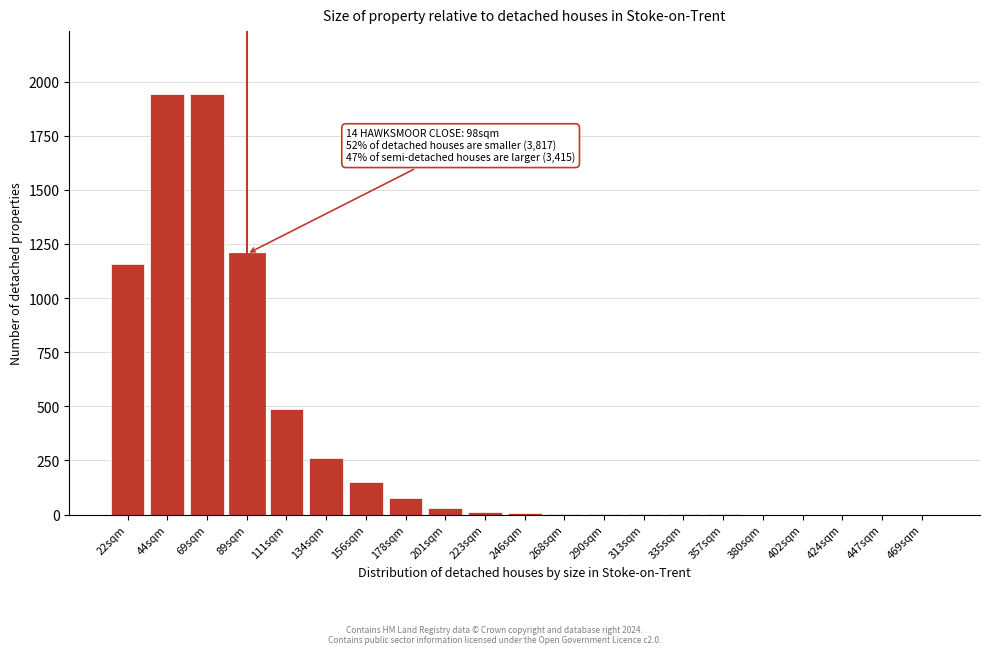

True or false: the data shows 2 at 290sqm.

True